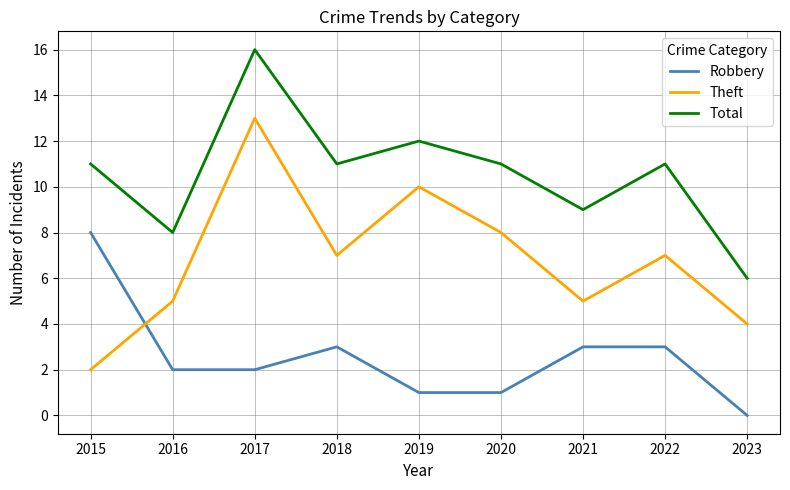

Which series has the largest total across all categories?

Total